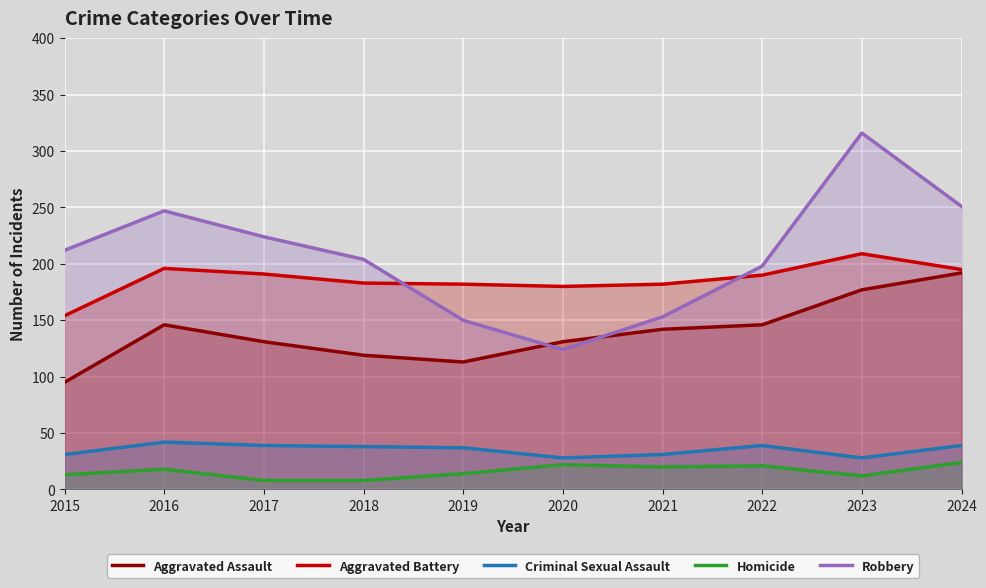

The value of Robbery at 2017 is 224. True or false?

True